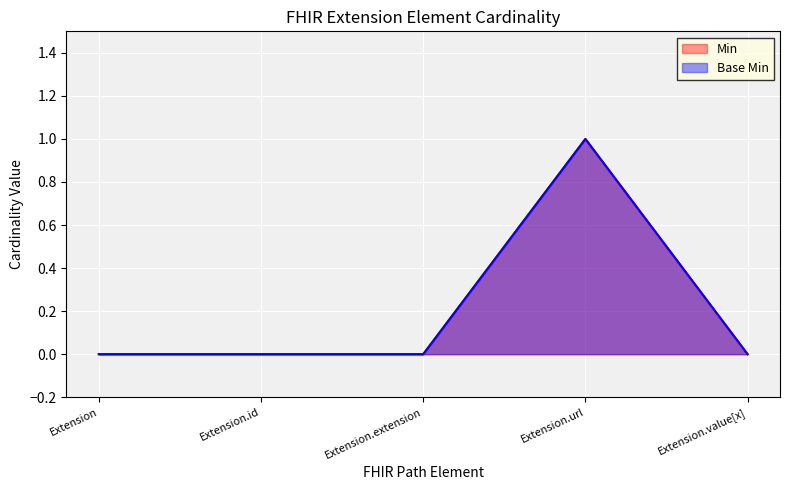

How many interior local peaks does the Min series have?

1